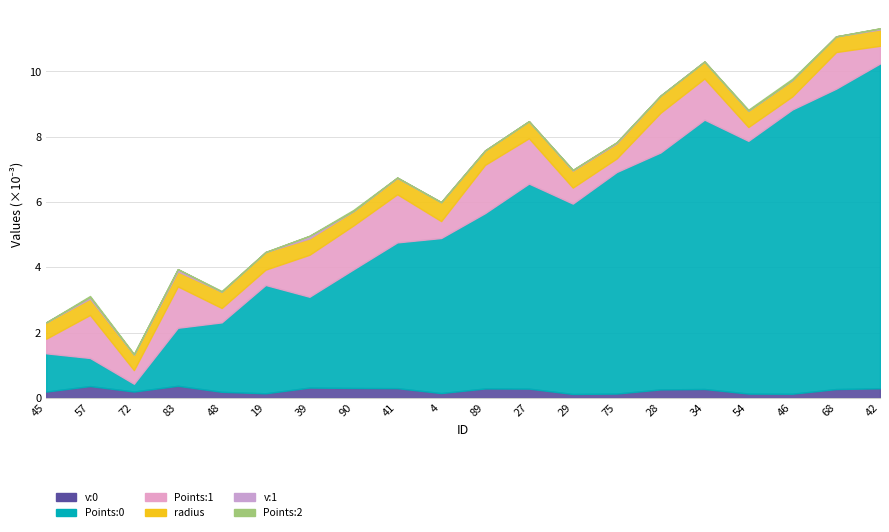

How many interior local peaks does the Points:0 series have?

3